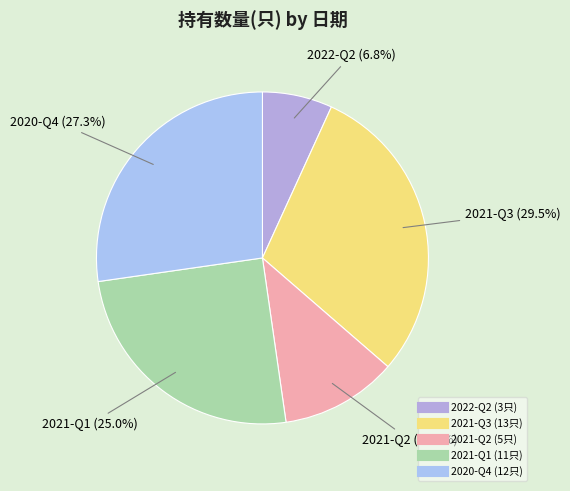

Is it true that 2022-Q2 is 14% of the pie?

False